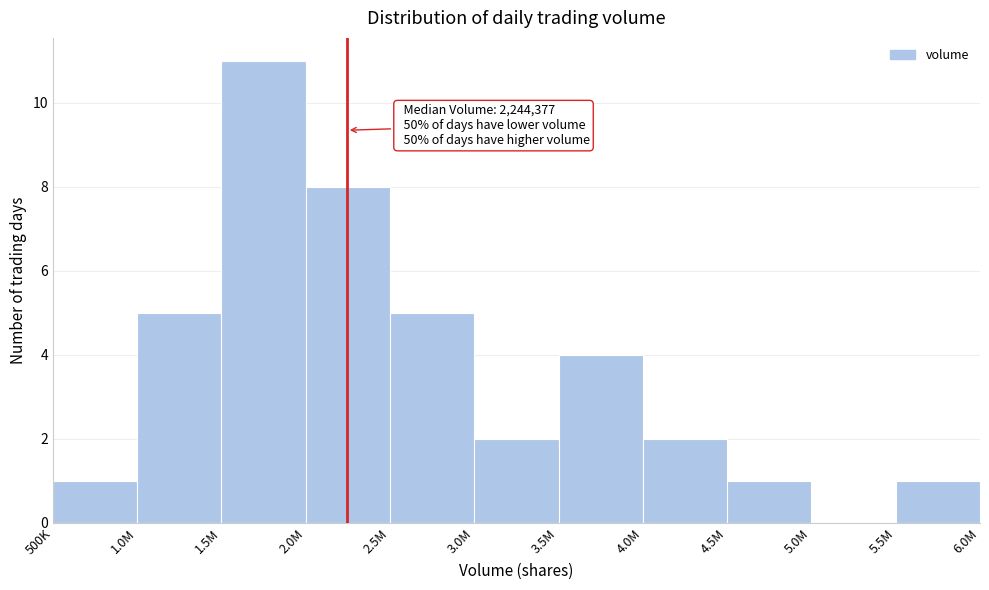

Reading right to left, transcribe all the data shown in this chart.

5.5M=1	5.0M=0	4.5M=1	4.0M=2	3.5M=4	3.0M=2	2.5M=5	2.0M=8	1.5M=11	1.0M=5	500K=1